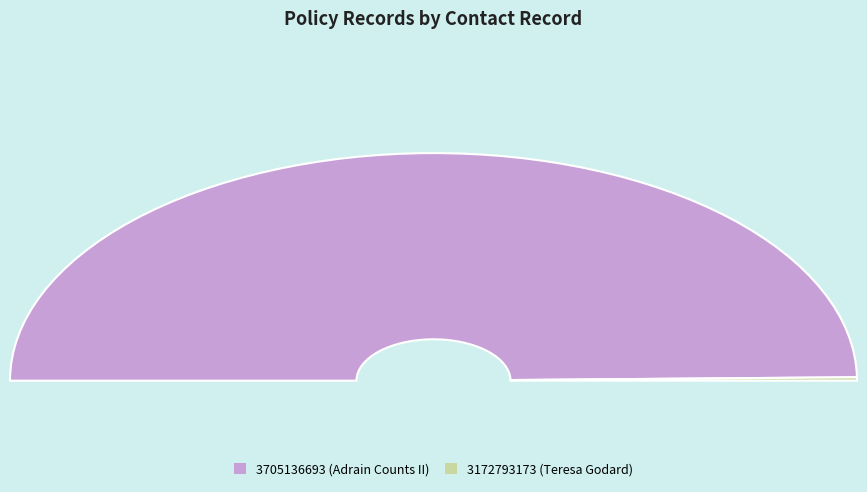

Does any single category account for the majority?

Yes